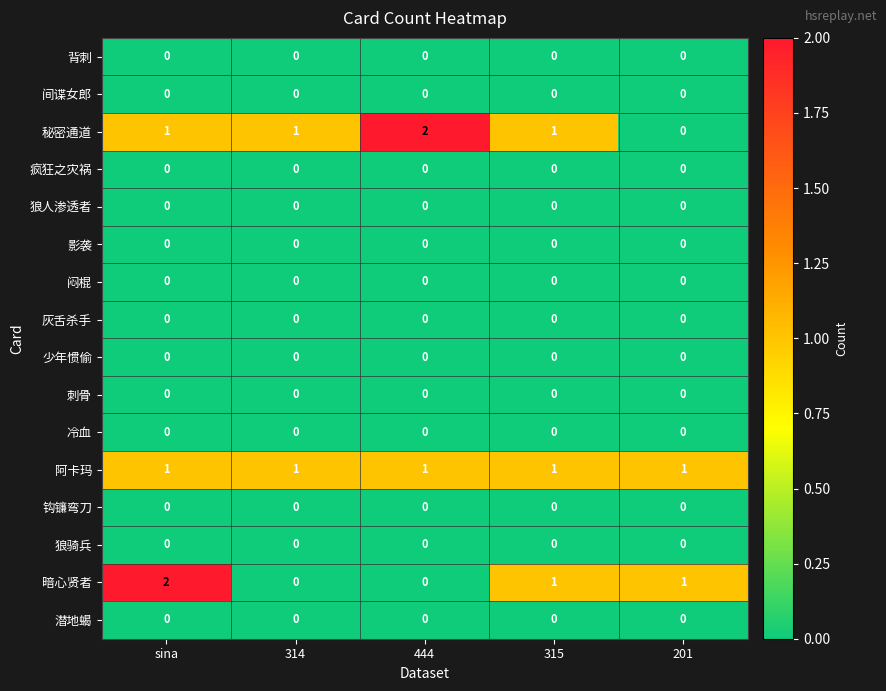

At how many categories does at least one series exceed 0?

5